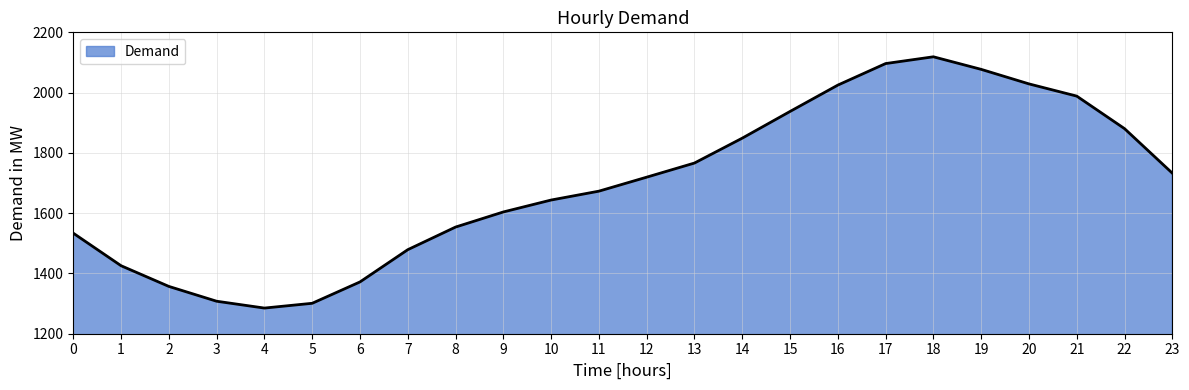

The chart shows a value of 924.1 at 9. True or false?

False